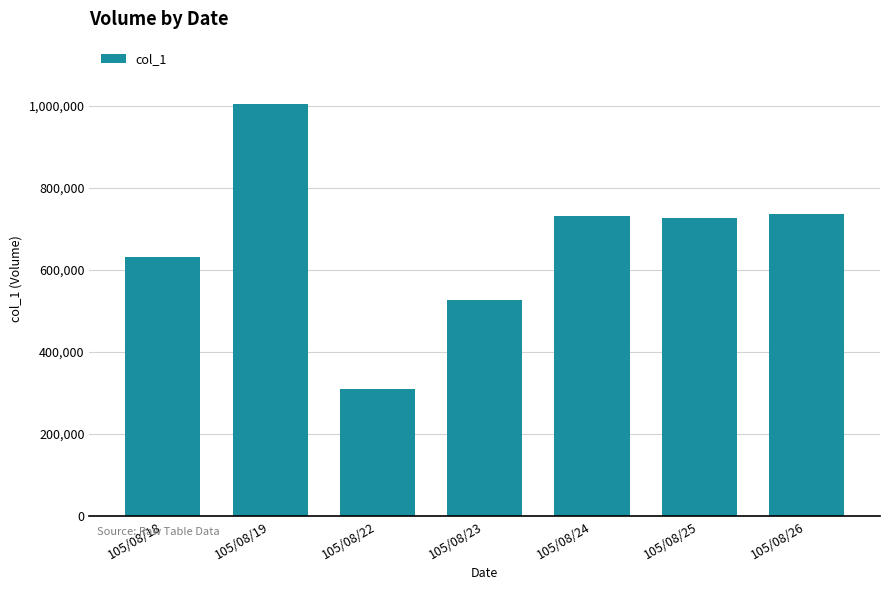

Does the chart contain any negative values?

No